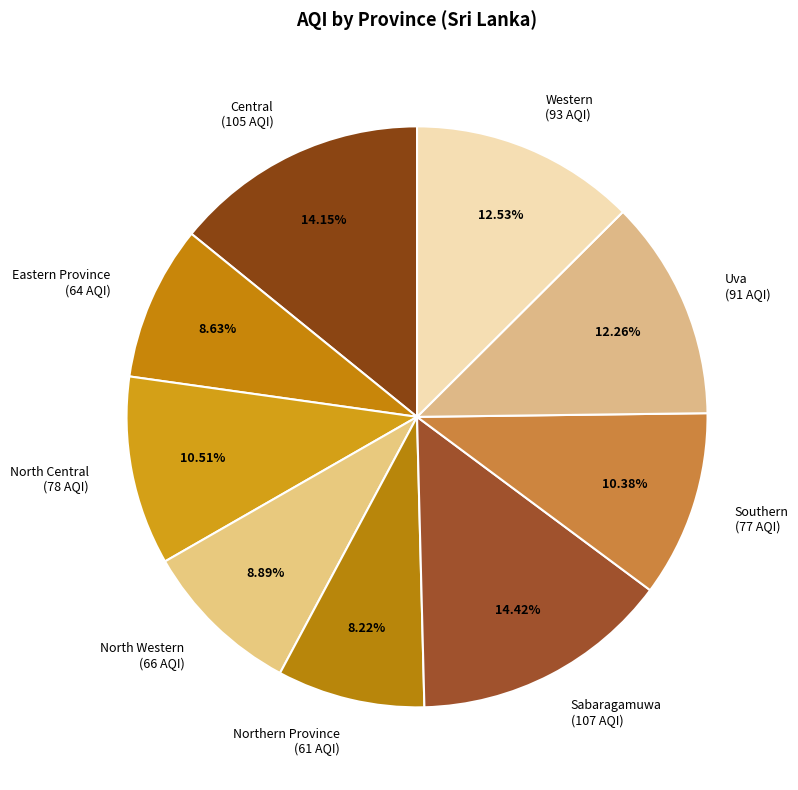

Is the sum of Southern (77 AQI) and North Central (78 AQI) greater than half?

No